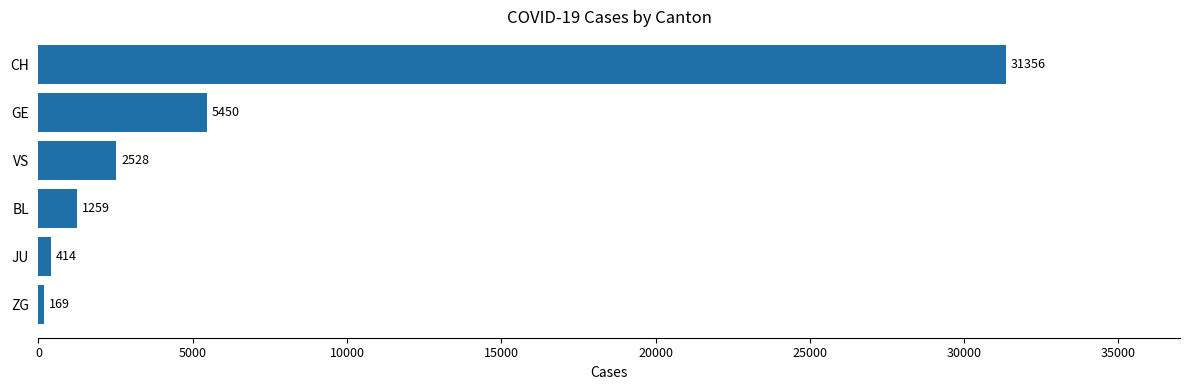

Which label corresponds to the largest value in the chart?

CH